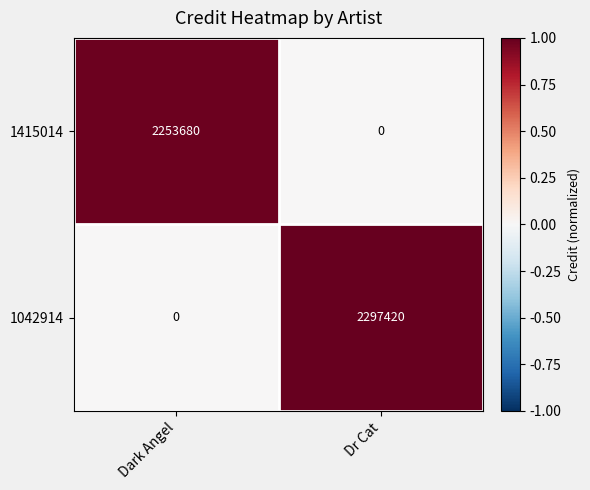

Reading left to right, transcribe all the data shown in this chart.

1415014: Dark Angel=2253680	Dr Cat=0
1042914: Dark Angel=0	Dr Cat=2297420